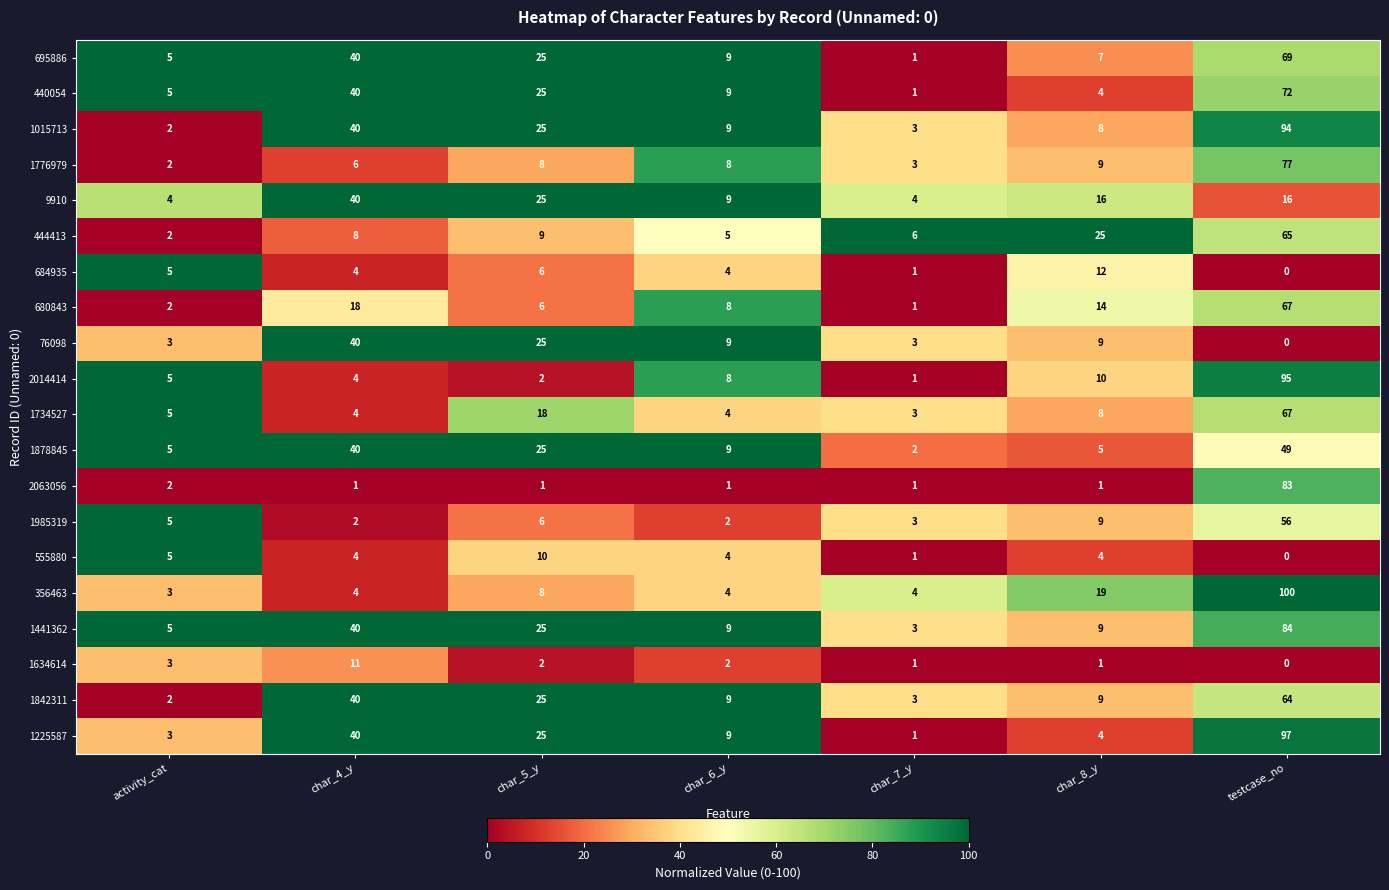

What is the difference between the maximum and minimum values in the 1734527 series?

64